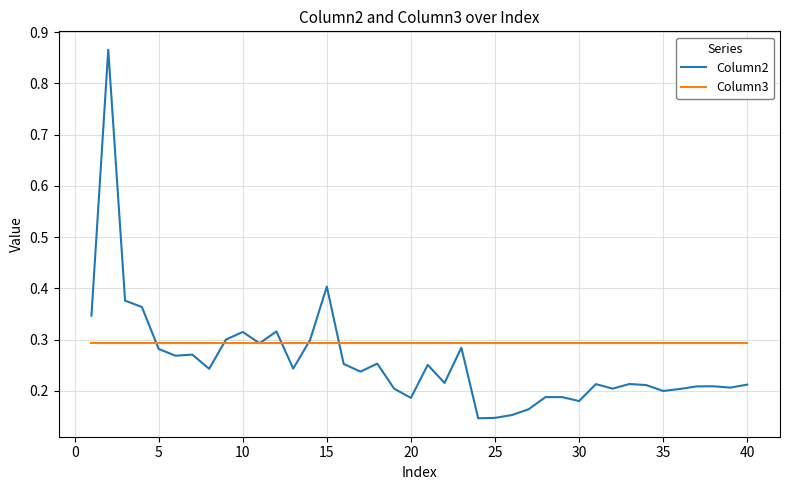

Which series has the largest total across all categories?

Column3